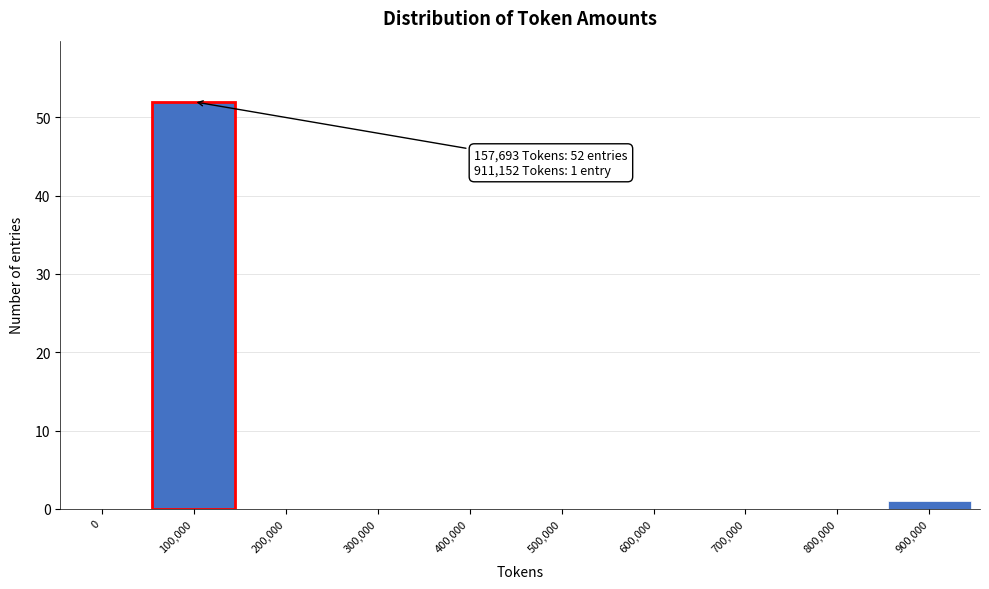

Reading right to left, what are all the values shown in this chart?

900,000=1	800,000=0	700,000=0	600,000=0	500,000=0	400,000=0	300,000=0	200,000=0	100,000=52	0=0